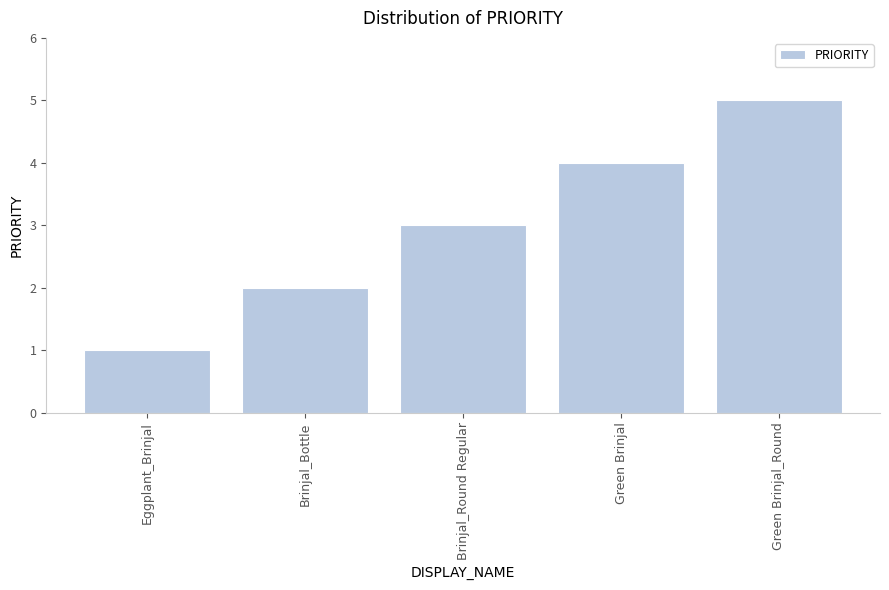

What is the maximum value shown in the chart?

5